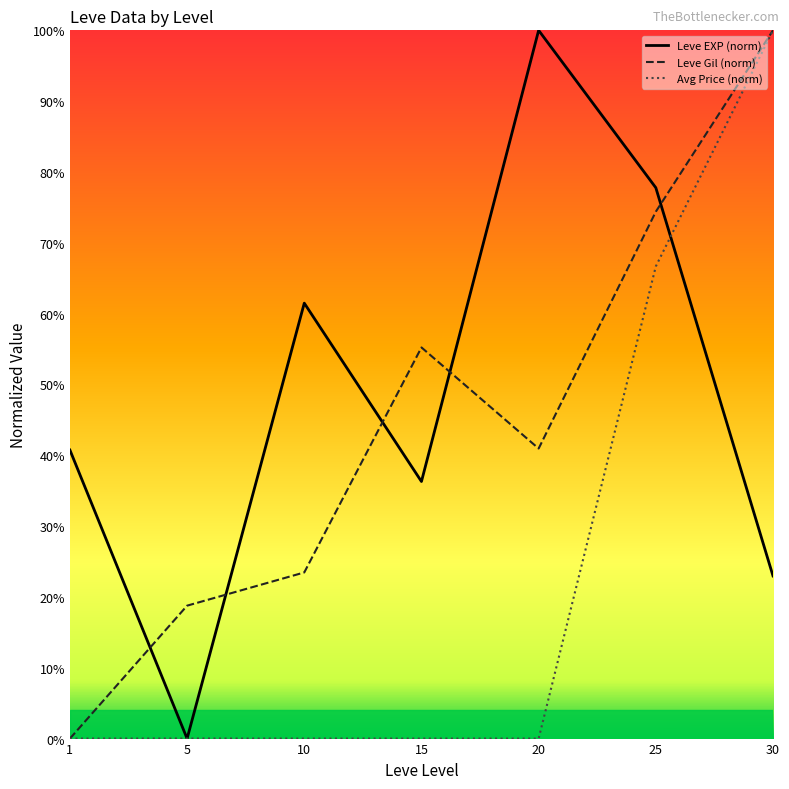

What are all the series names shown in the legend?

Leve EXP (norm), Leve Gil (norm), Avg Price (norm)